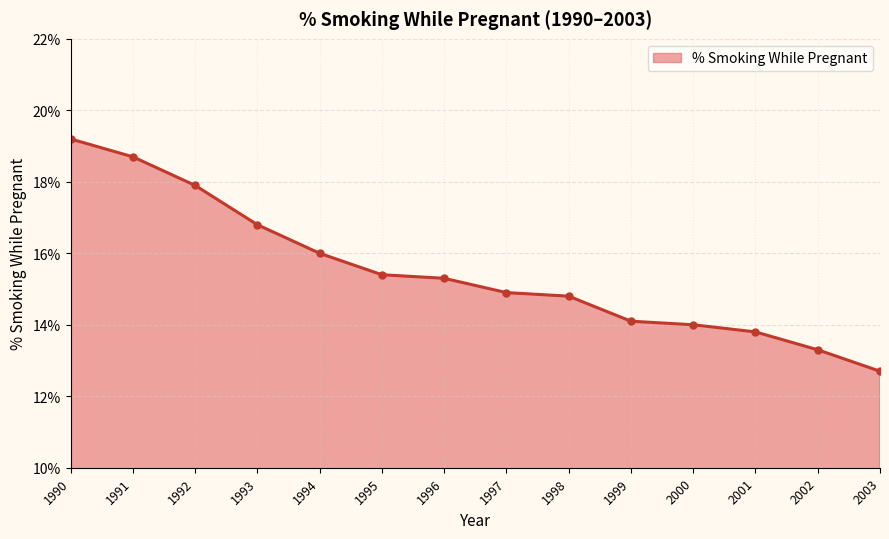

The value at 1993 is 0.2. True or false?

True